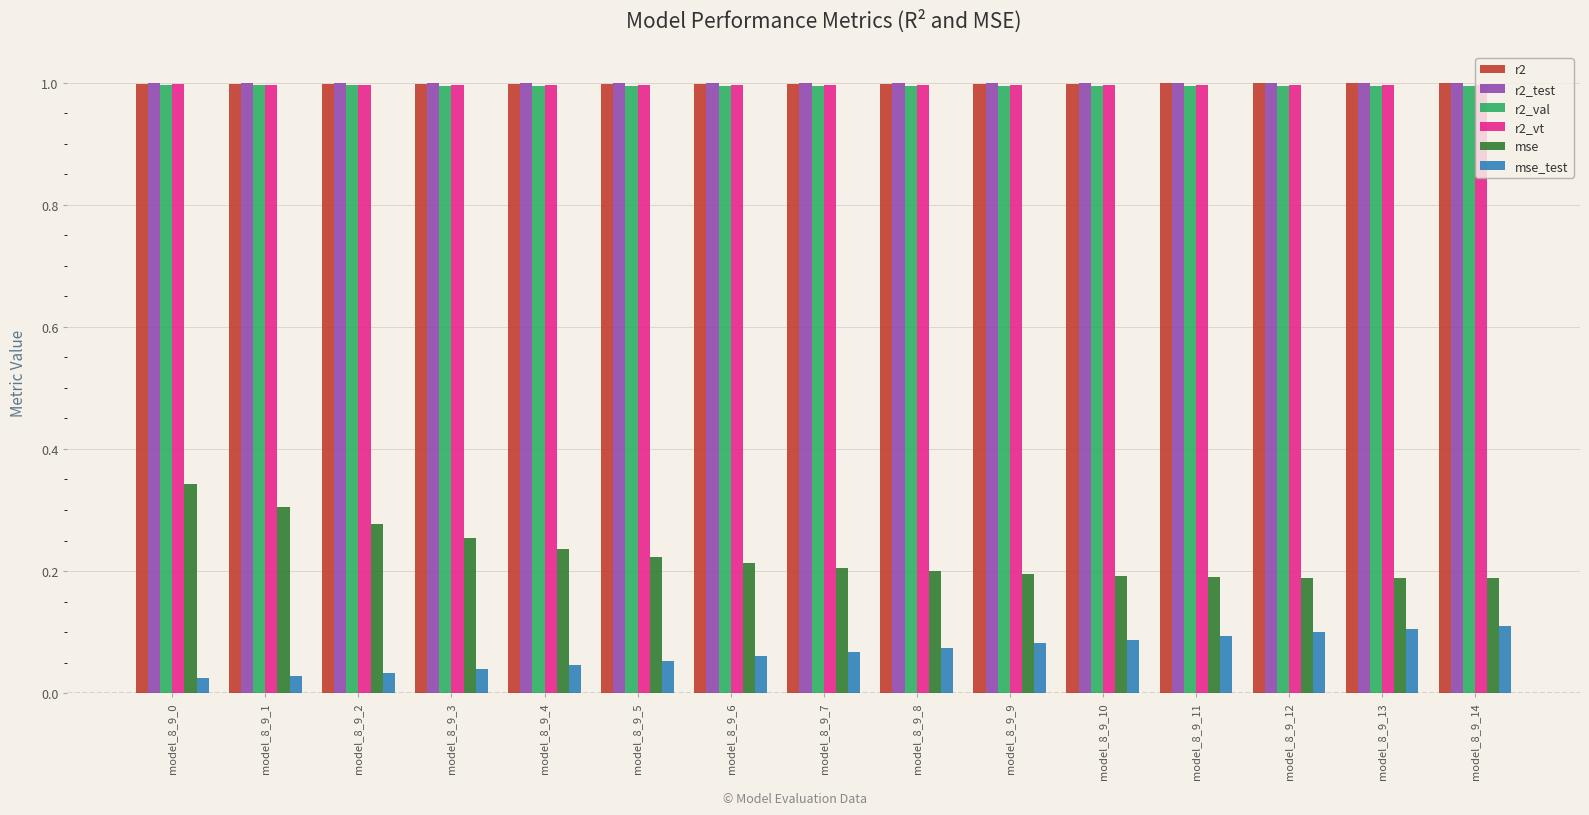

What is the difference between the highest and lowest values at model_8_9_1?

1.0